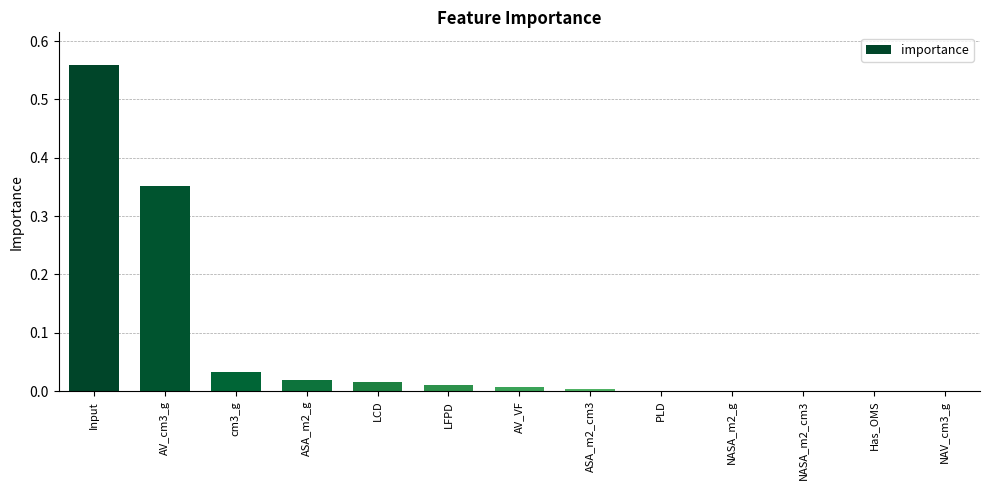

What is the sum of all values?

1.0